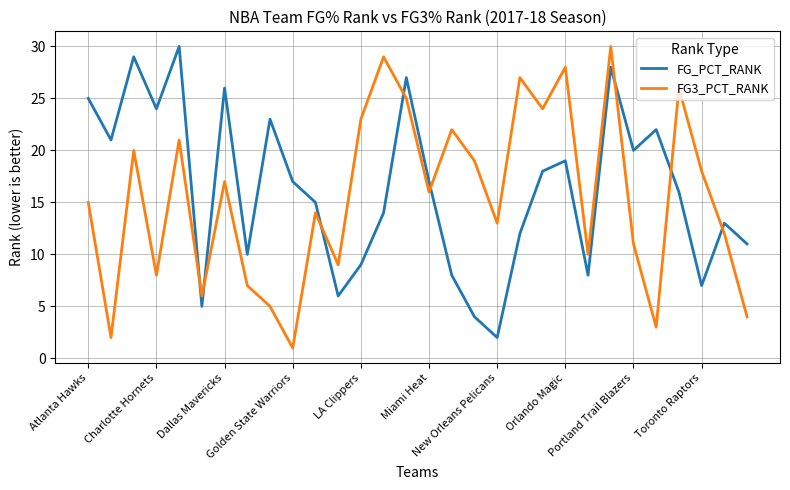

Reading left to right, extract all data points from this chart.

FG_PCT_RANK: 25	21	29	24	30	5	26	10	23	17	15	6	9	14	27	17	8	4	2	12	18	19	8	28	20	22	16	7	13	11
FG3_PCT_RANK: 15	2	20	8	21	6	17	7	5	1	14	9	23	29	25	16	22	19	13	27	24	28	10	30	11	3	26	18	12	4